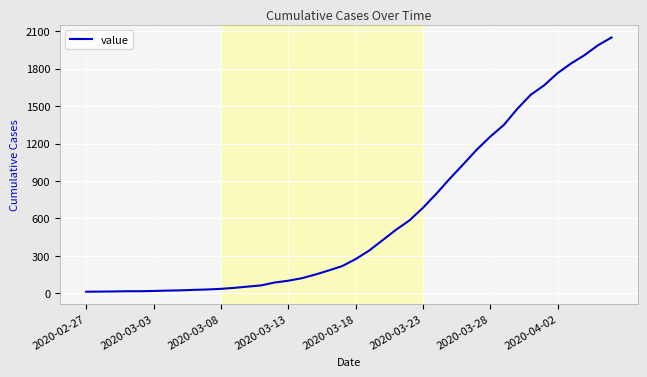

What is the difference between the maximum and minimum values?

2036